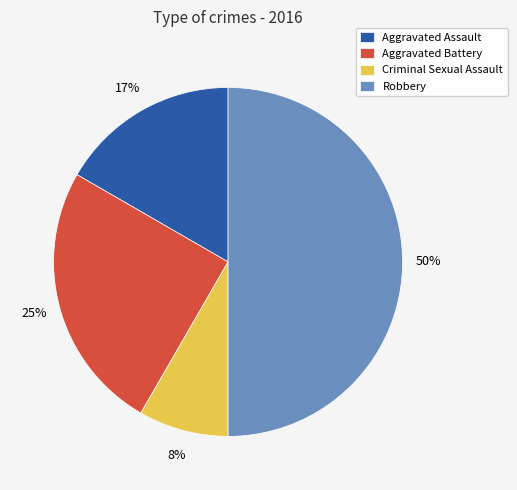

The Robbery slice represents 50% of the pie. True or false?

True